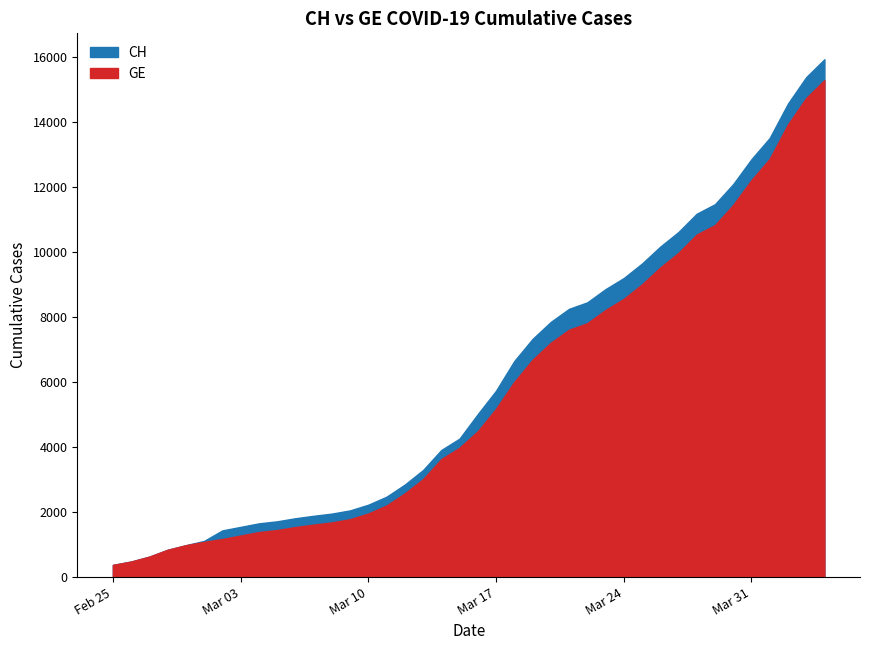

At which category is the sum across all series the highest?

2020-04-04